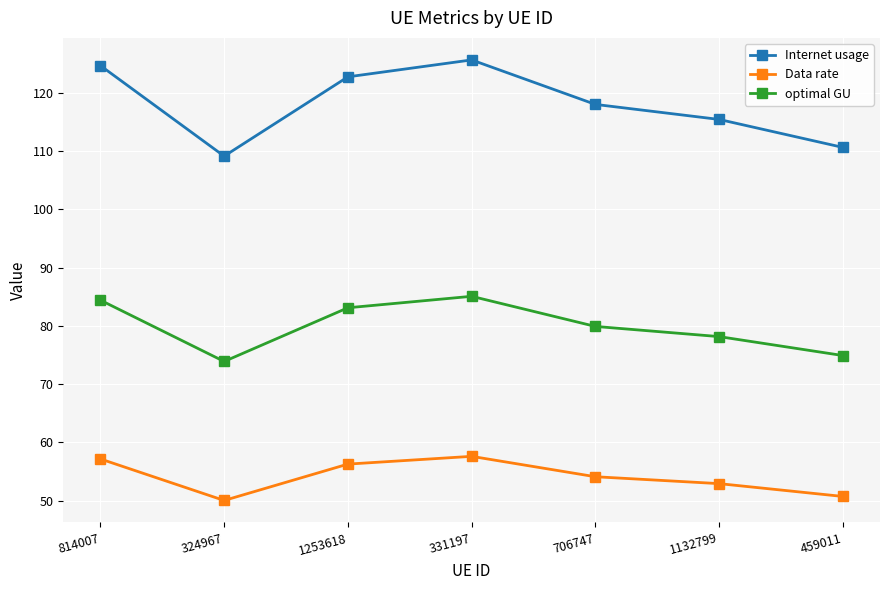

Rank the series at 1253618 from lowest to highest value.

Data rate, optimal GU, Internet usage